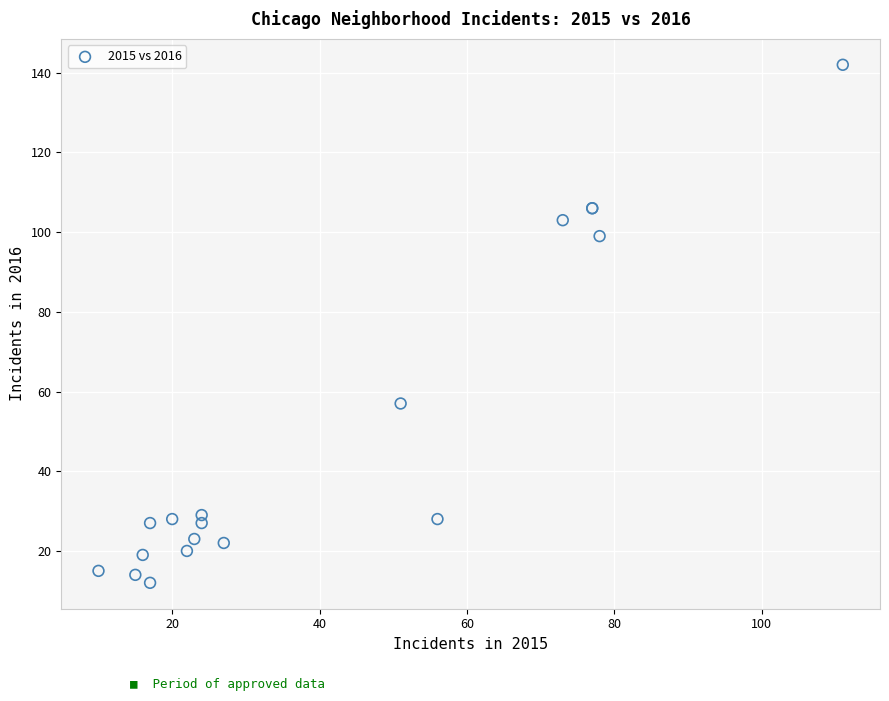

What Y value in the scatter plot is closest to 77?

57